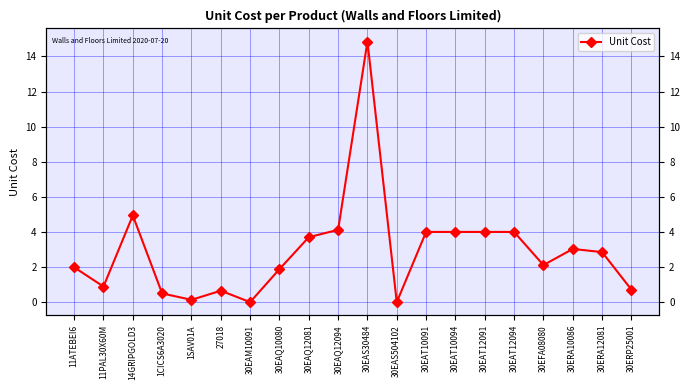

Is this an area chart (filled region under the line)?

No